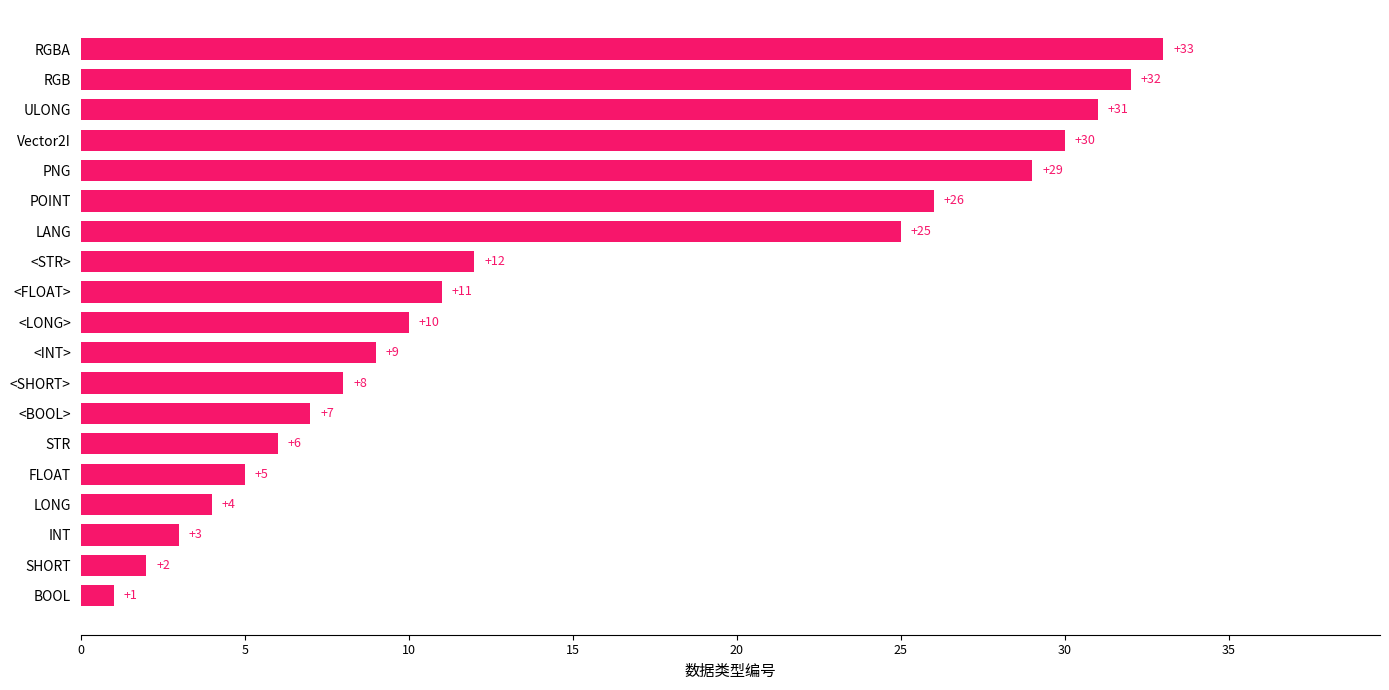

List the labels in order of value, smallest first.

BOOL, SHORT, INT, LONG, FLOAT, STR, <BOOL>, <SHORT>, <INT>, <LONG>, <FLOAT>, <STR>, LANG, POINT, PNG, Vector2I, ULONG, RGB, RGBA